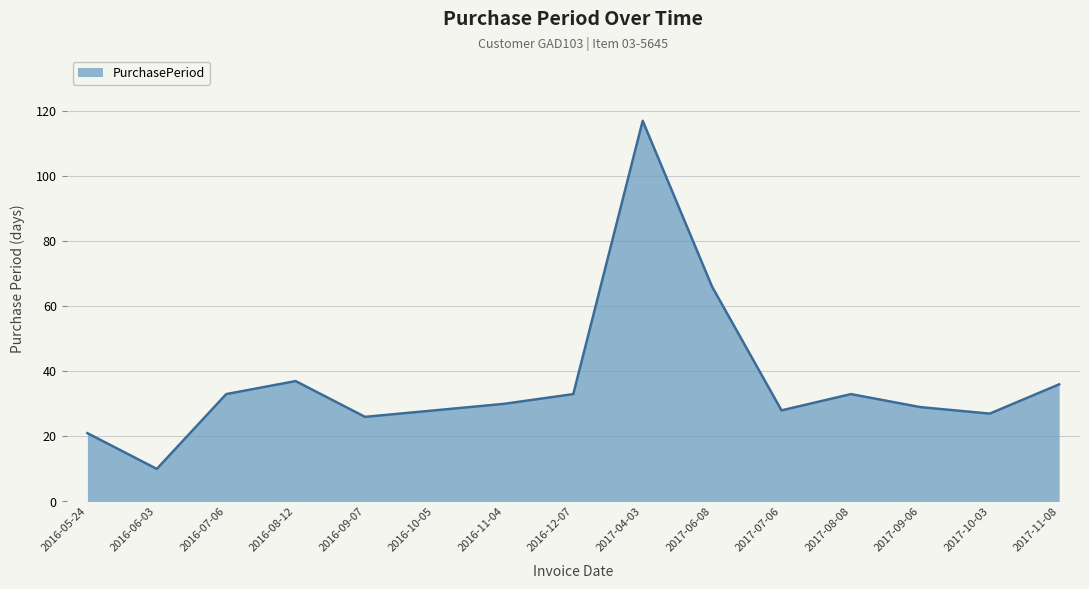

At which category does the data reach its first local valley?

2016-06-03